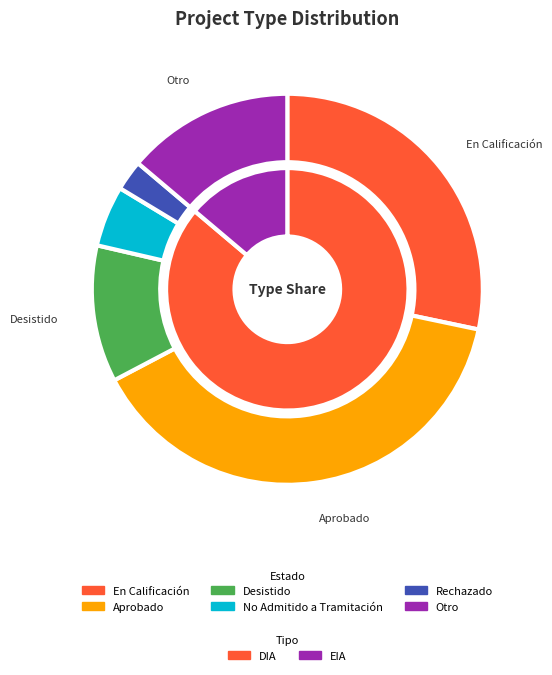

To the nearest percent, what portion does EIA represent?

14%